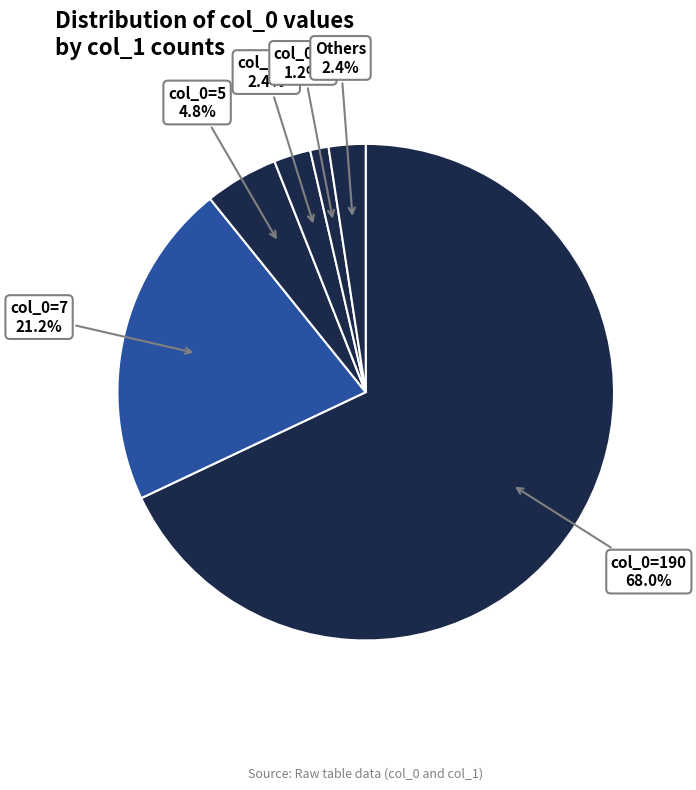

What is the largest slice in the pie chart?

col_0=190